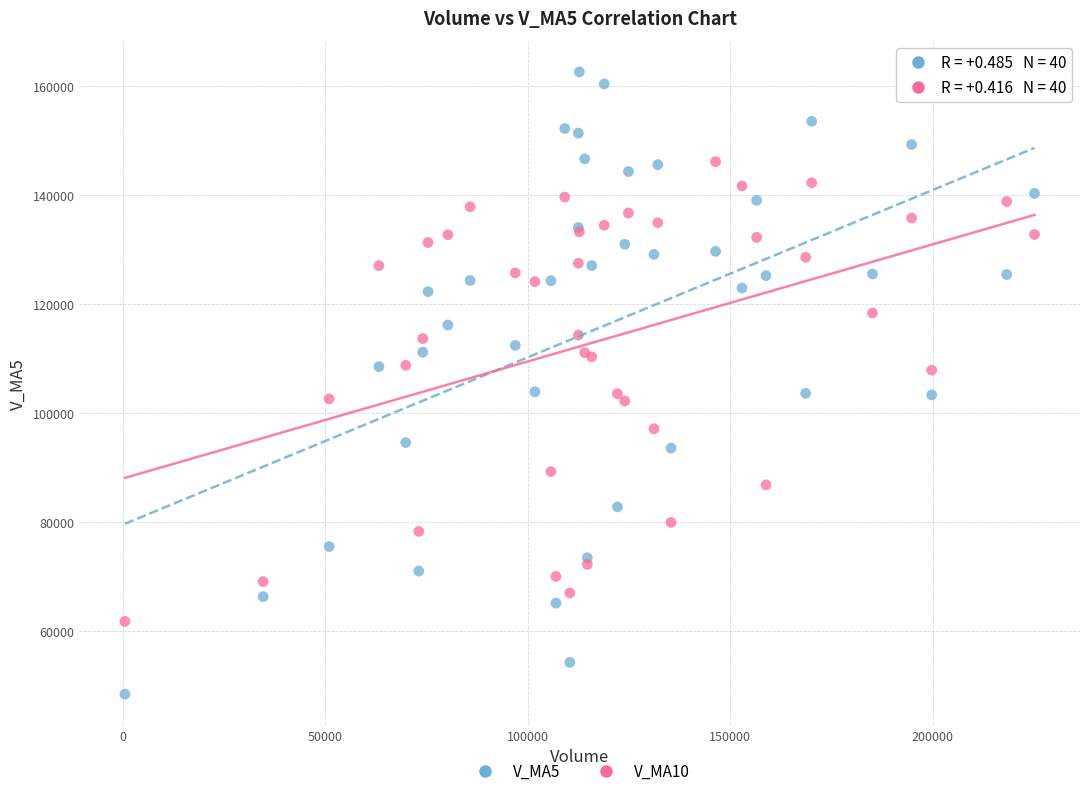

Which series reaches the maximum Y coordinate?

V_MA5